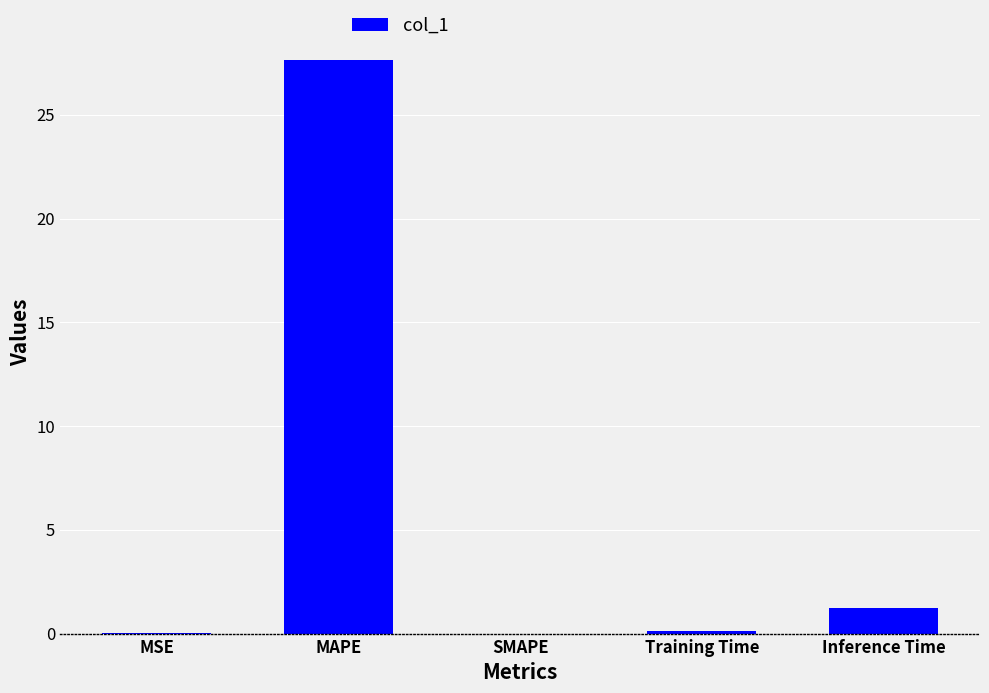

At which category does the chart reach its peak across all series?

MAPE